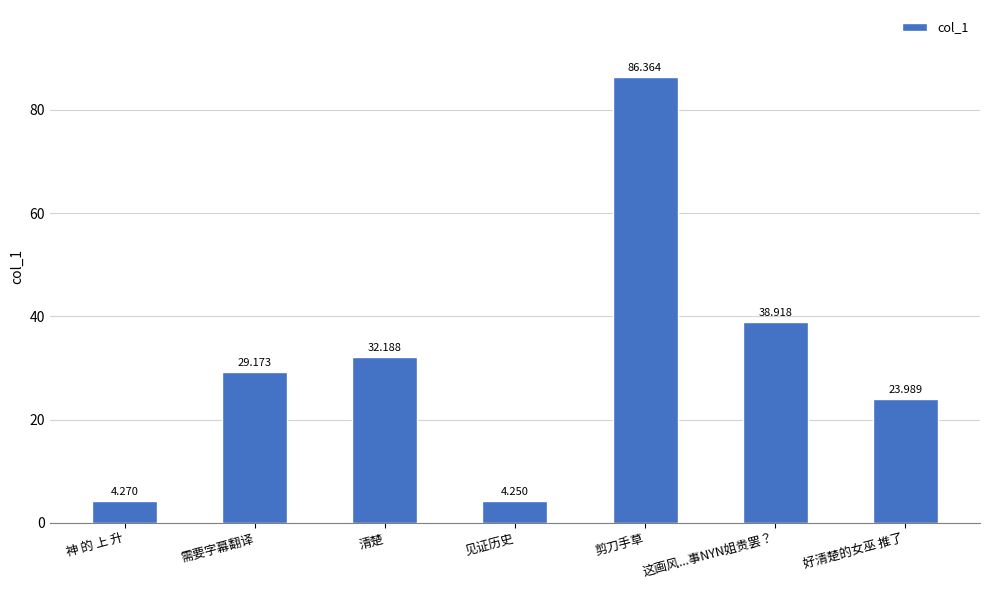

List the labels in order of value, largest first.

剪刀手草, 这画风...事NYN姐贵罢？, 清楚, 需要字幕翻译, 好清楚的女巫 推了, 神 的 上 升, 见证历史